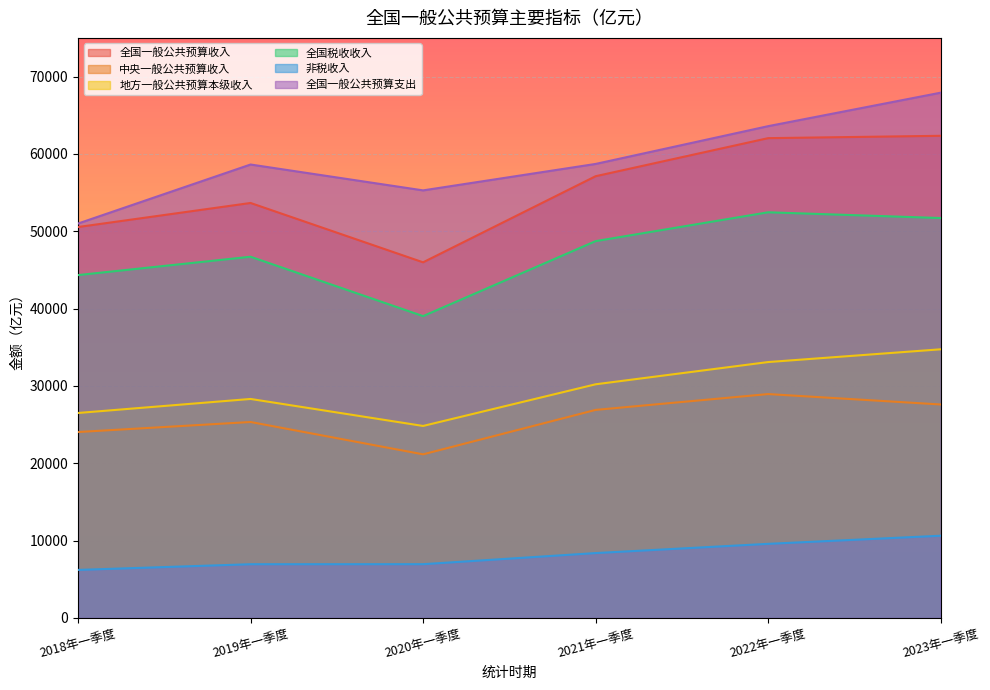

At which label does 地方一般公共预算本级收入 first exceed 30213?

2022年一季度